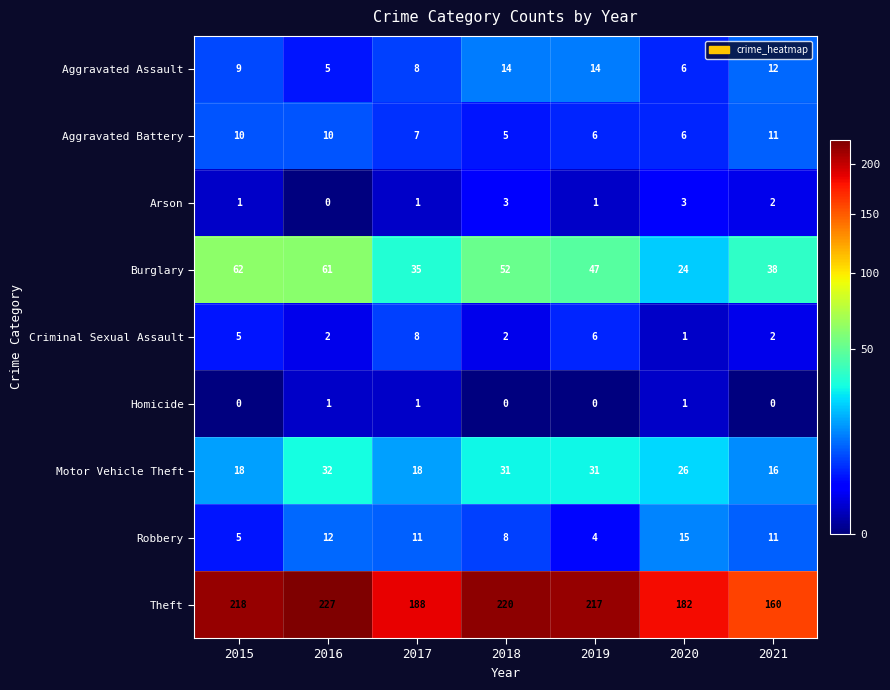

What is the greatest value displayed?

227